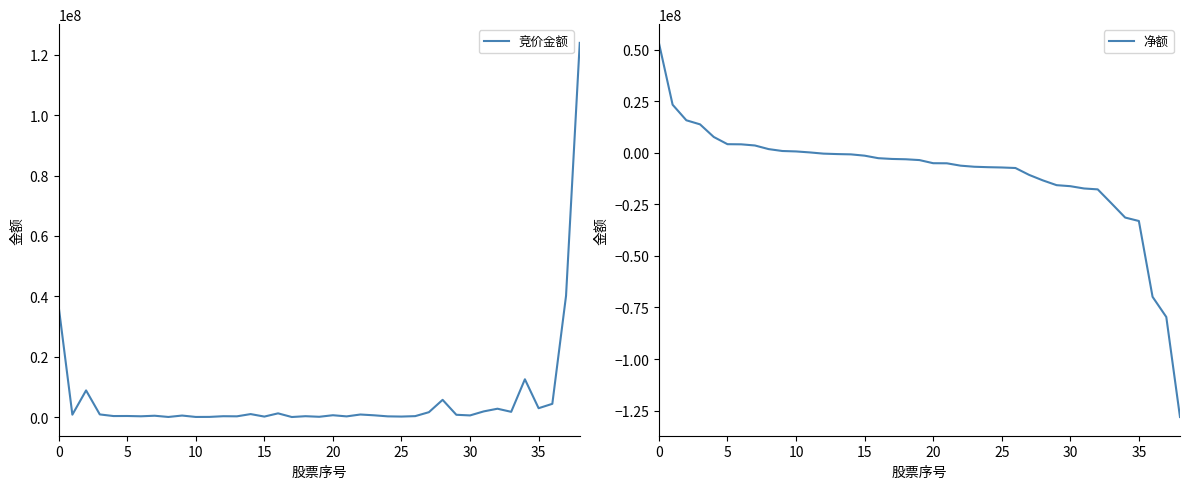

Where do 竞价金额 and 净额 first cross each other?

11 and 12